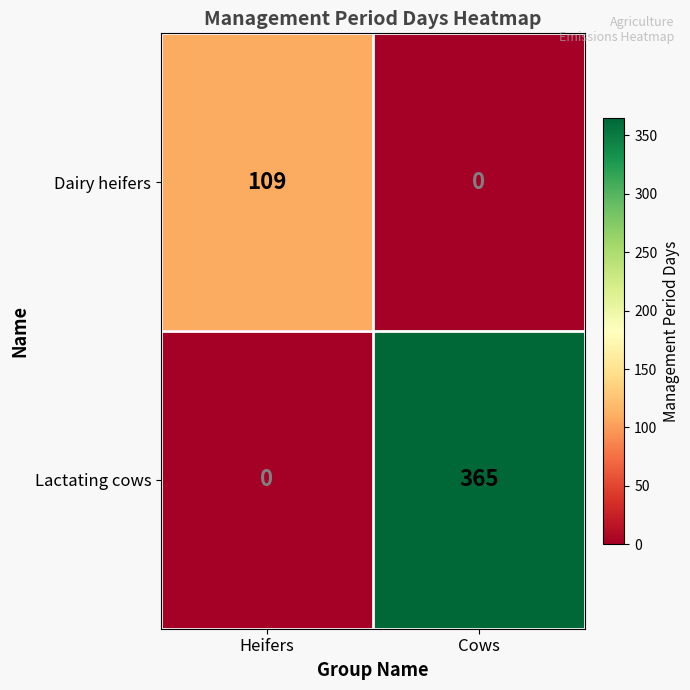

Which series has the largest total across all categories?

Lactating cows